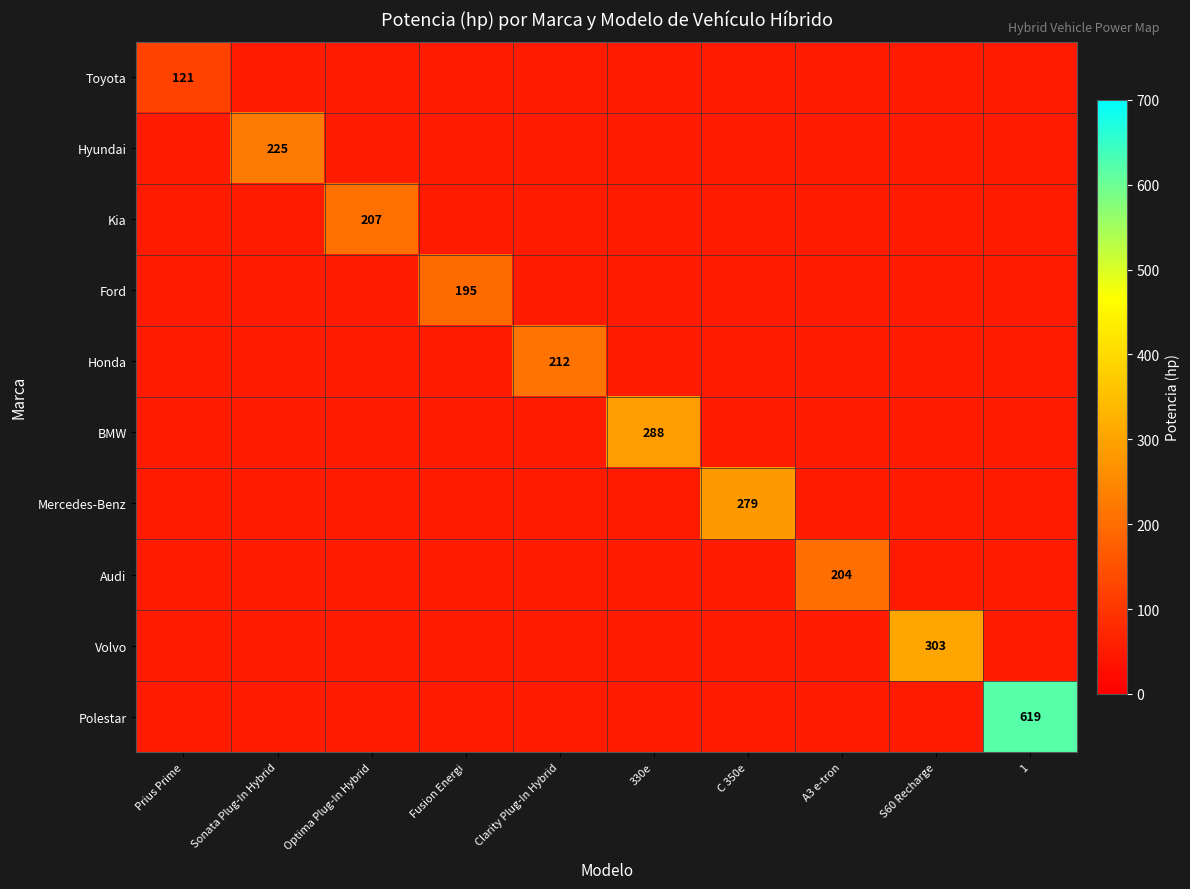

The value of BMW at 330e is 288. True or false?

True